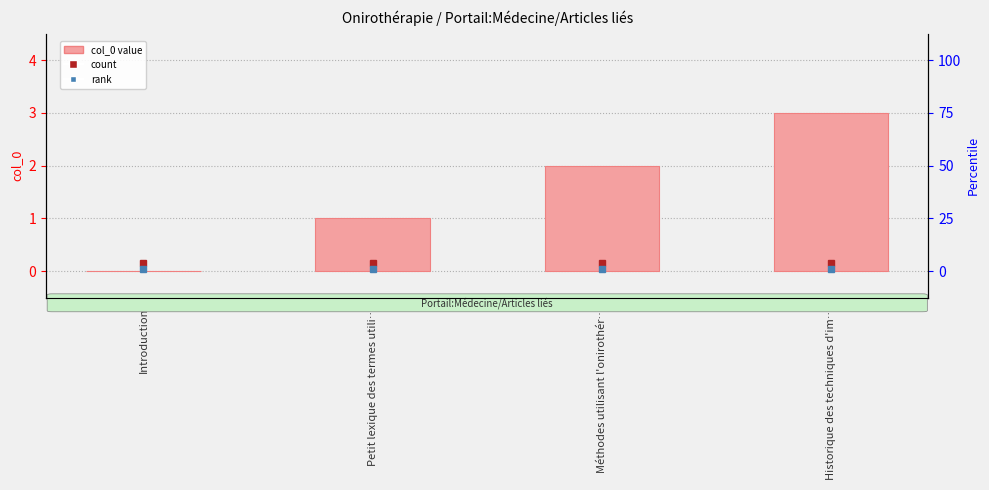

What is the difference between the second highest and second lowest values?

1